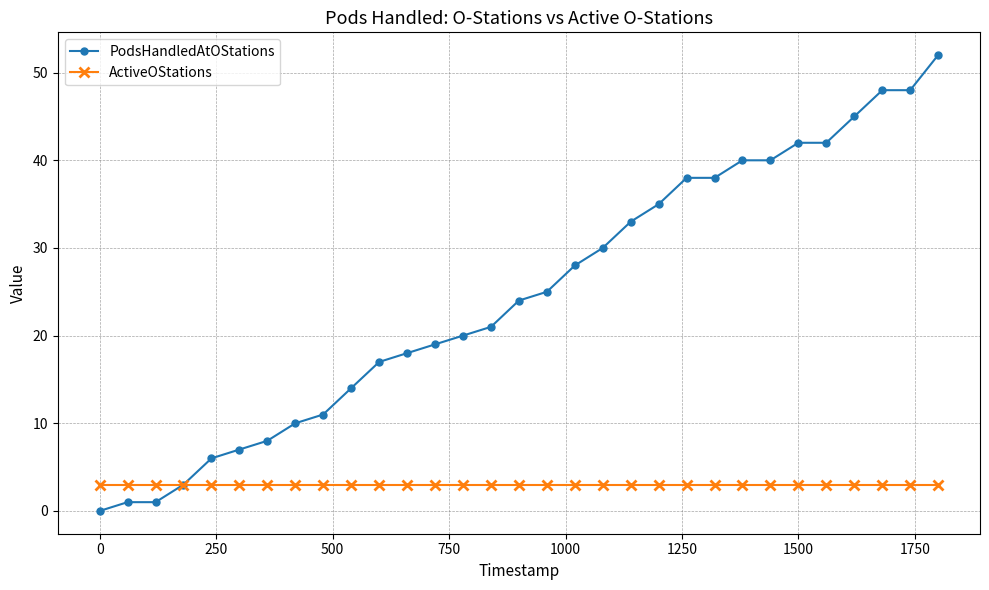

What is the lowest value of the ActiveOStations series?

3